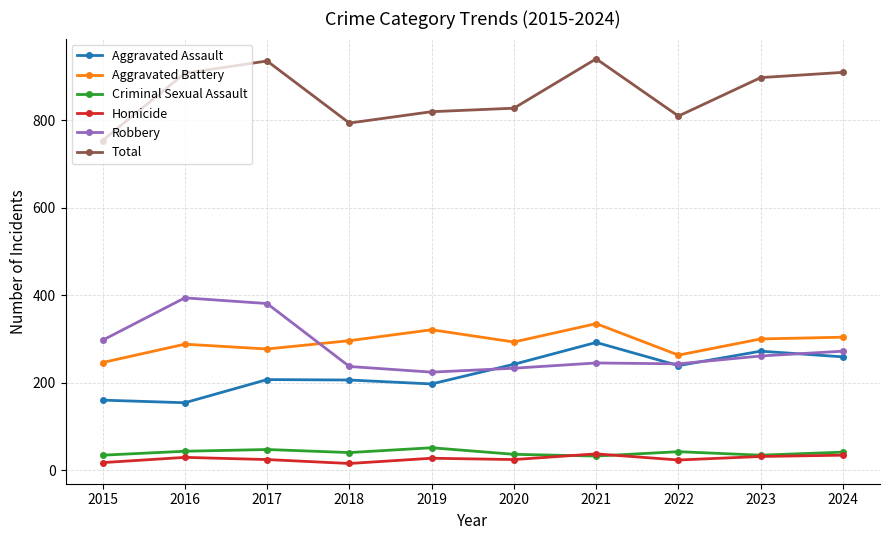

What is the value of the Aggravated Assault point at the 7th from the left?

292